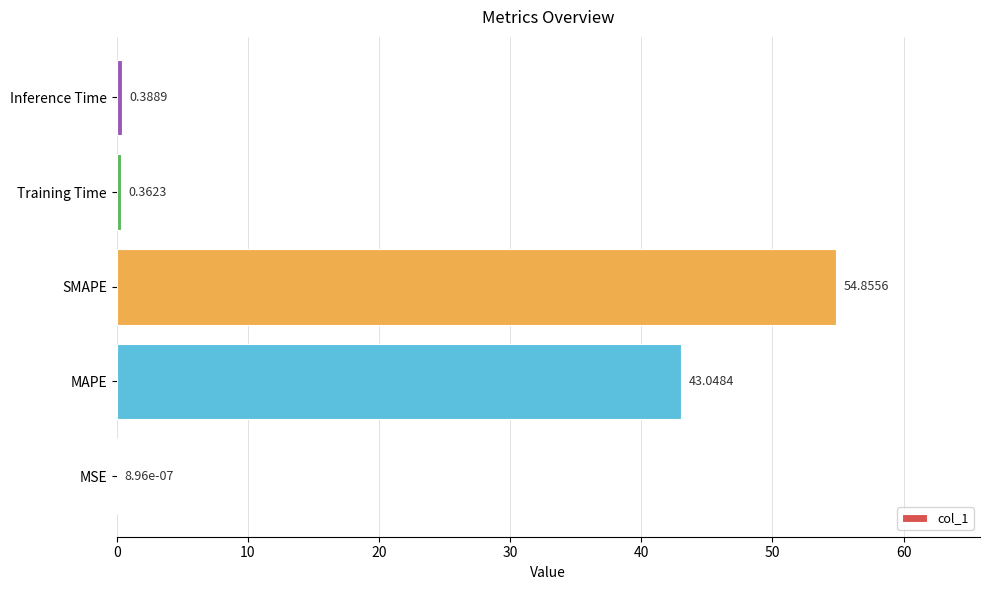

What is the sum of all values?

98.7